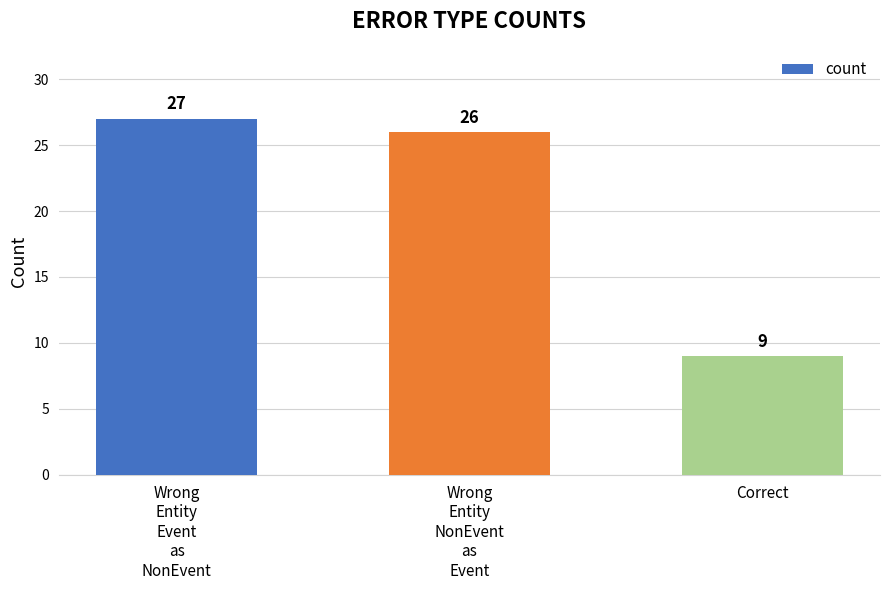

Approximately how many times larger is the value at Wrong
Entity
Event
as
NonEvent compared to Correct?

3.0